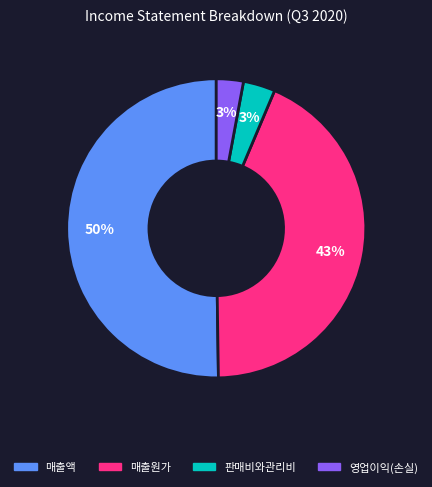

Do 매출액 and 영업이익(손실) together represent more than half of the pie?

Yes